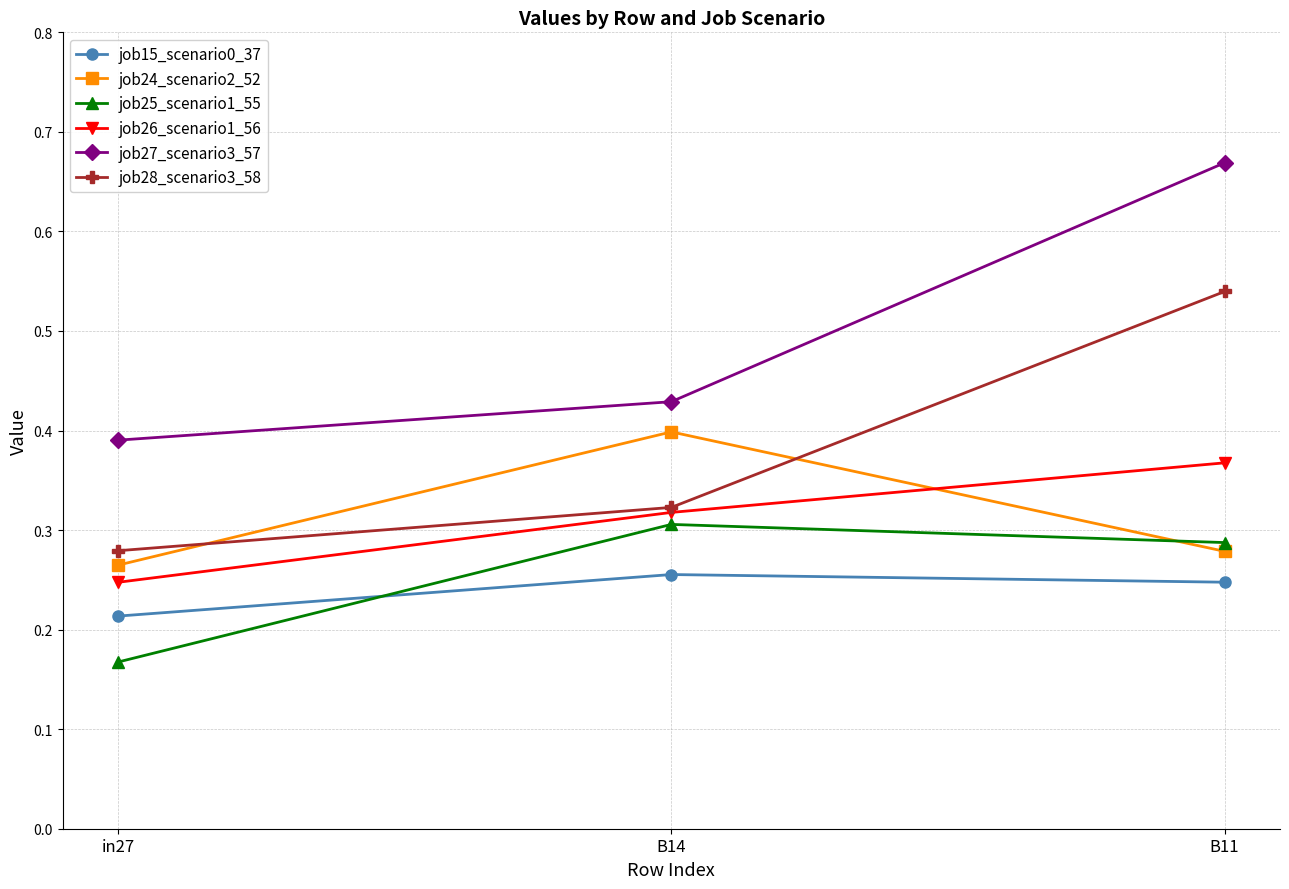

Which series changed the most between B14 and B11?

job27_scenario3_57